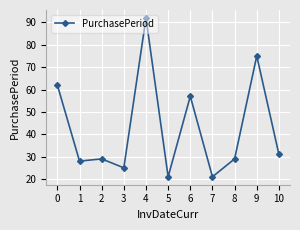

What is the difference between the values at 8 and 4?

63